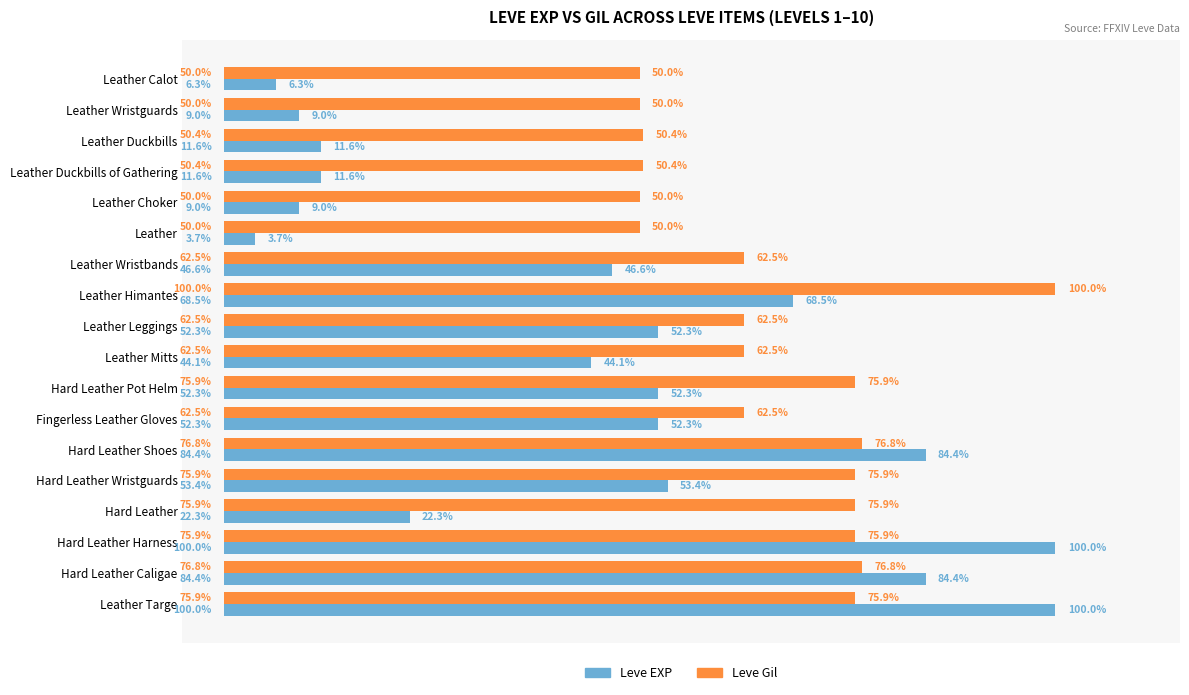

Which series changed the most between Leather and Fingerless Leather Gloves?

Leve EXP